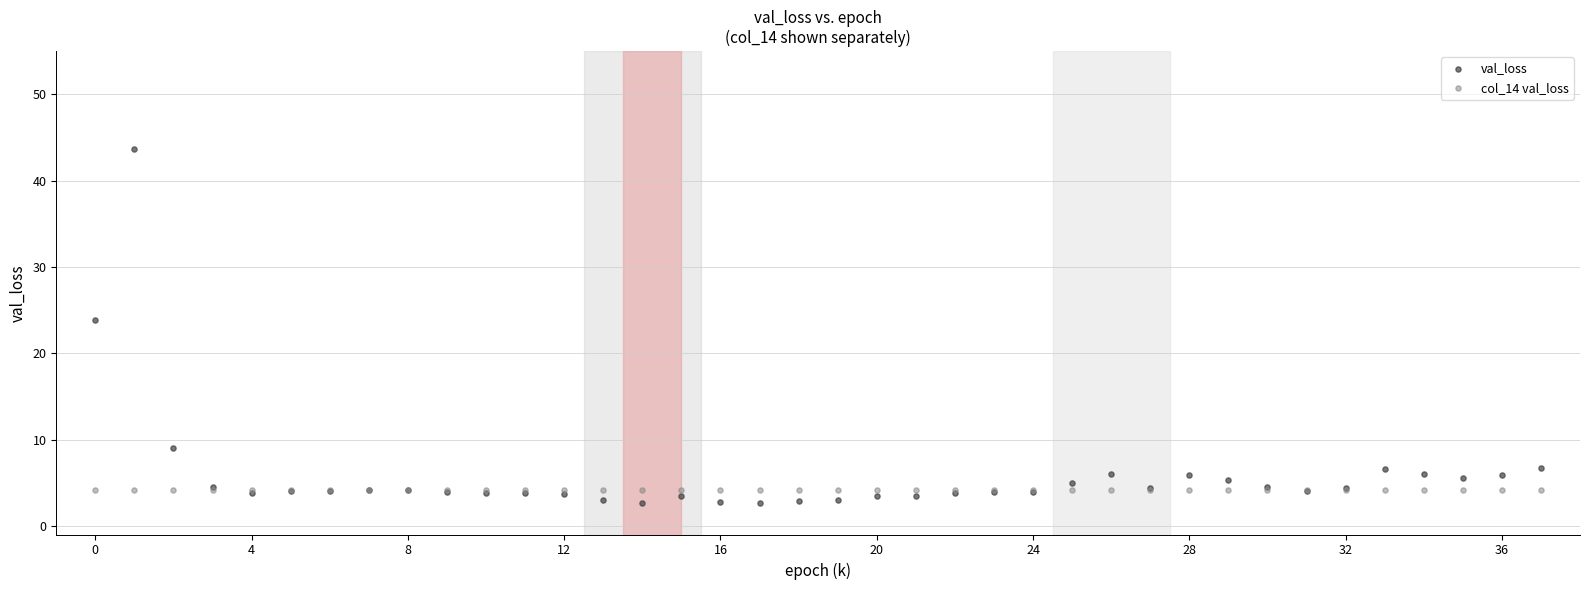

Which series contains the highest Y value?

val_loss